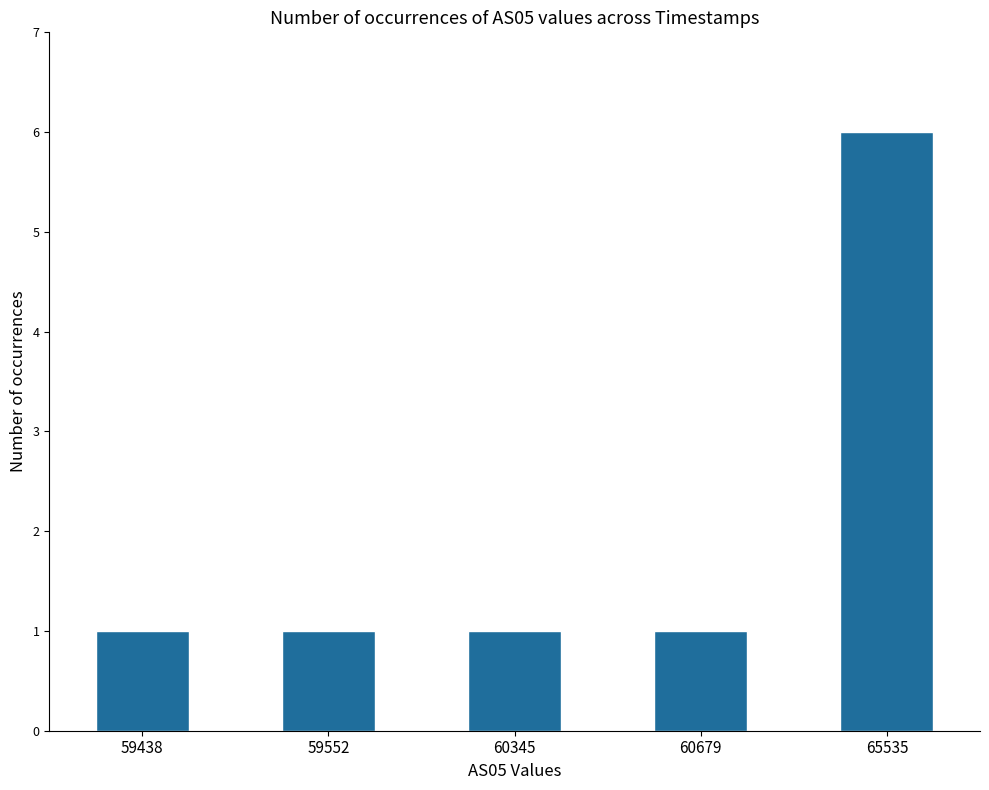

Are the bars grouped side by side (vs. stacked)?

No